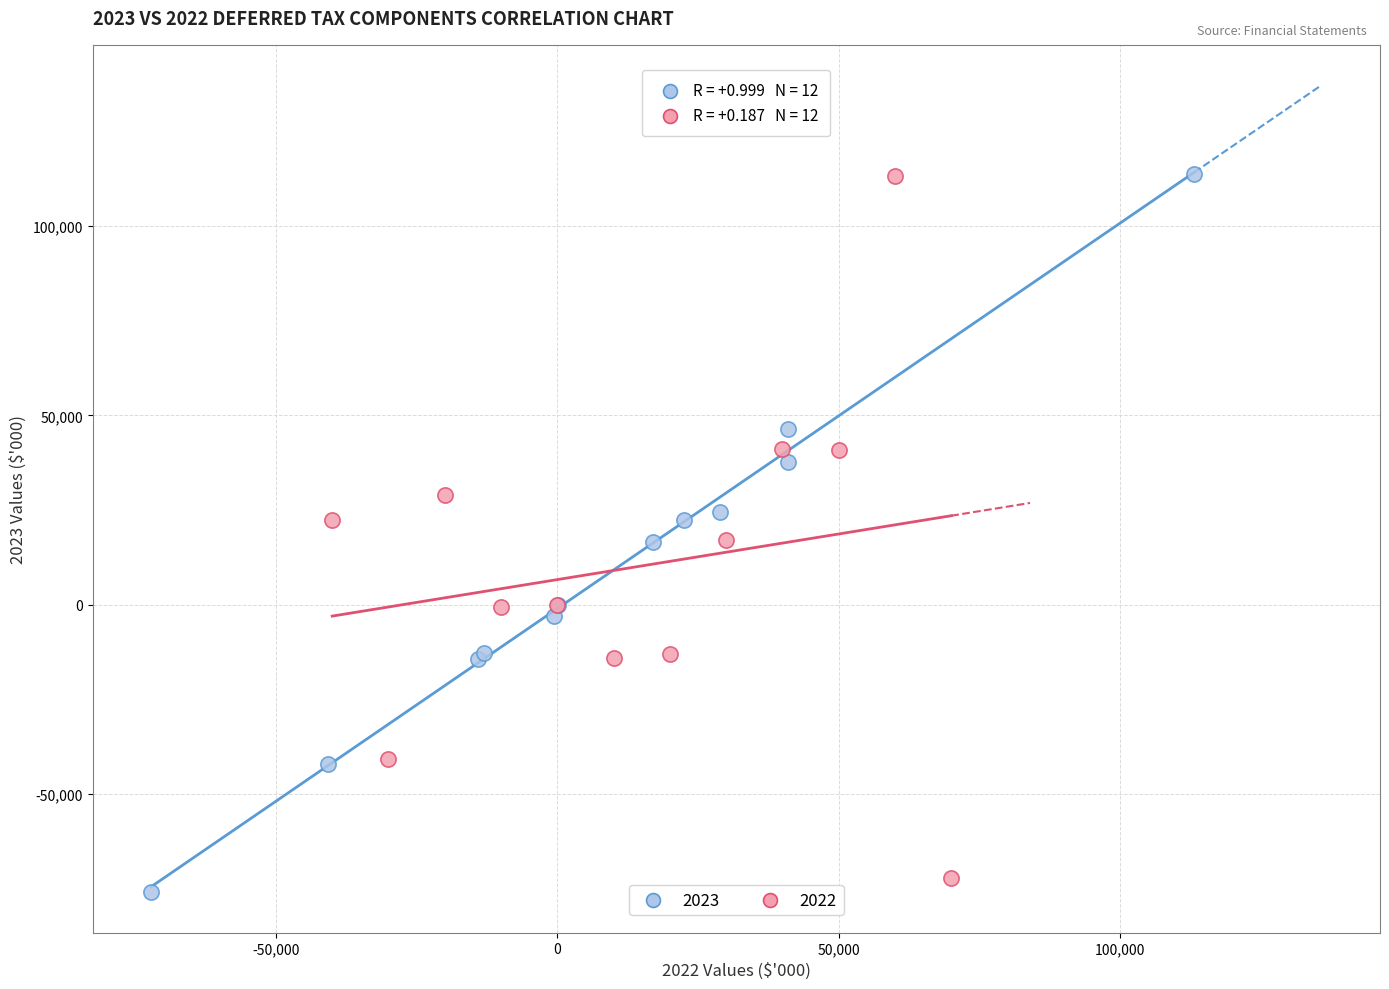

Which series has the largest Y range (max minus min)?

2023